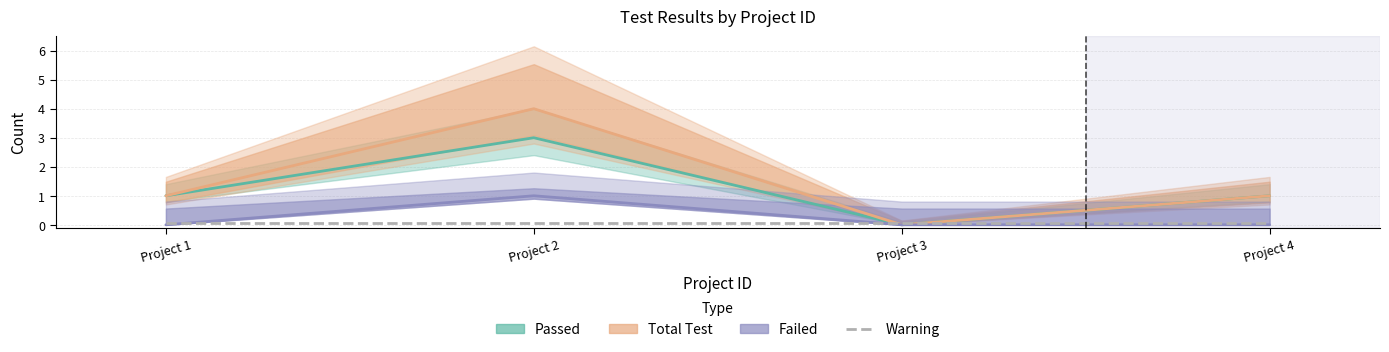

Is the value of Total Test at Project 1 greater than the value of Passed at Project 2?

No